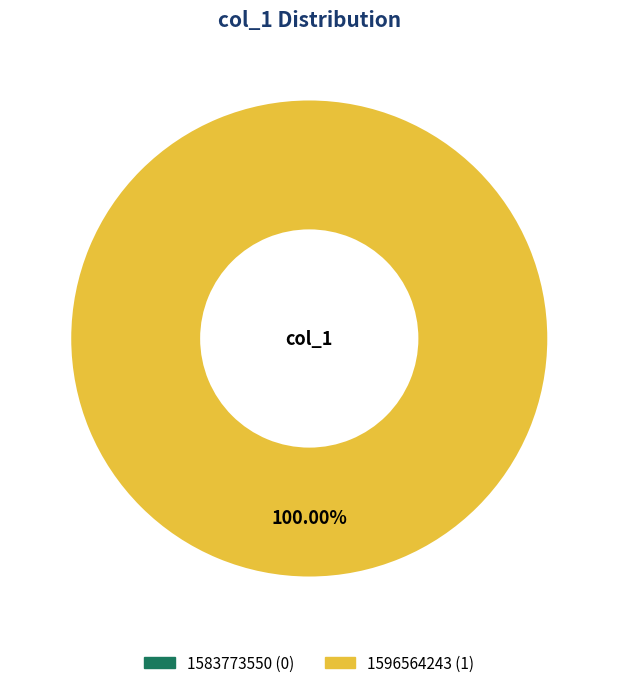

The 1583773550 slice represents 12% of the pie. True or false?

False